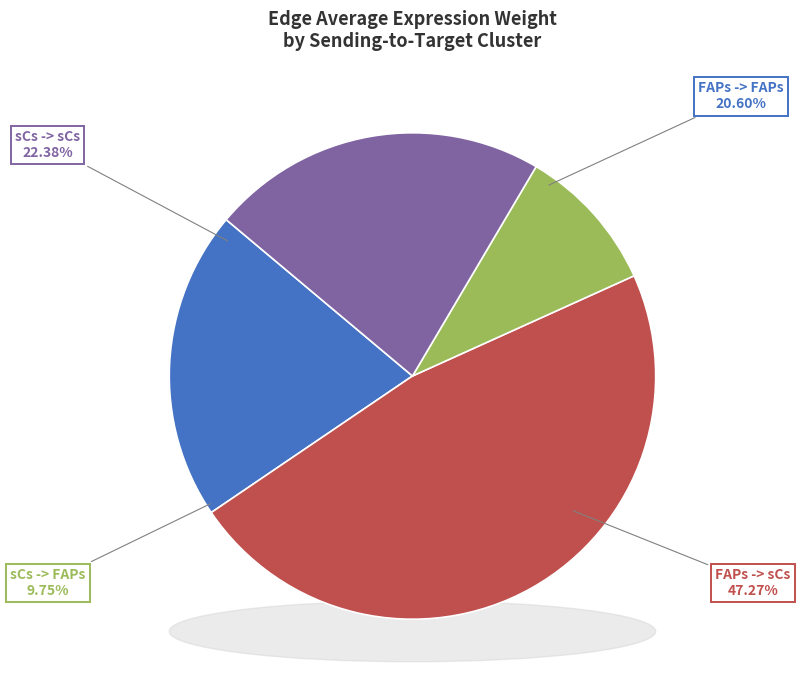

What portion of the pie excludes FAPs -> FAPs?

79.4%